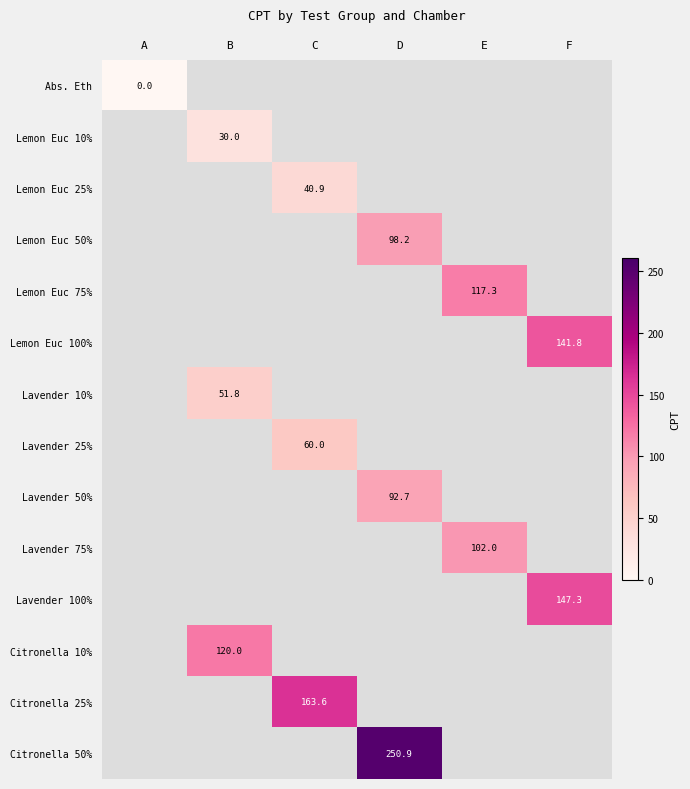

The Lavender 75% series shows 172.6 at E. True or false?

False